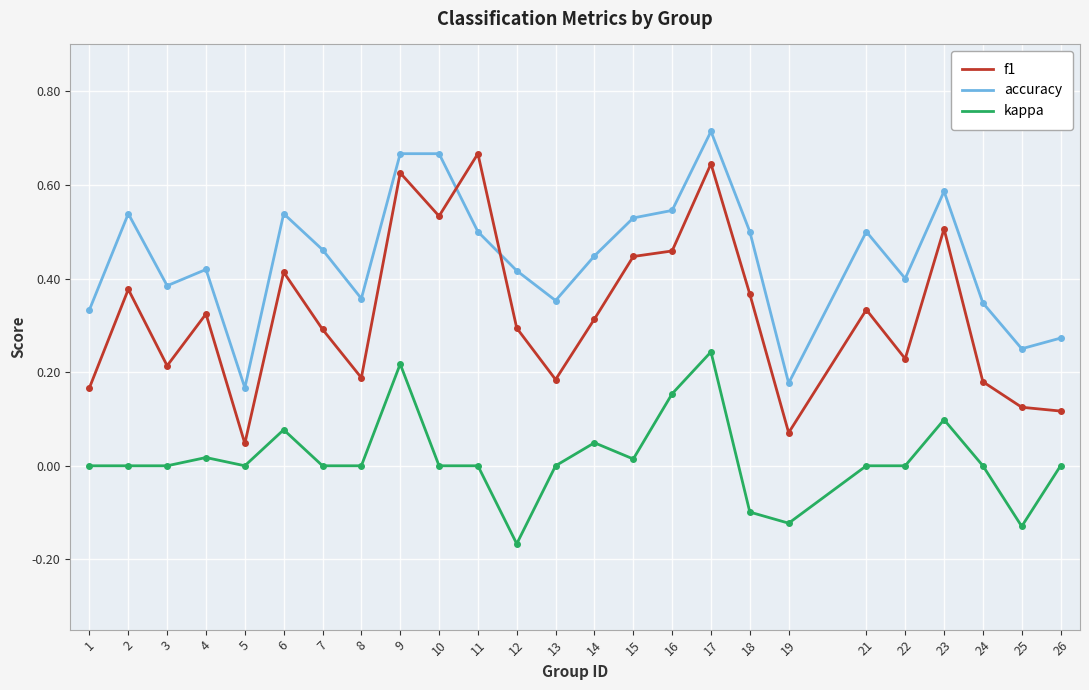

List the series in order of their overall mean, highest first.

accuracy, f1, kappa